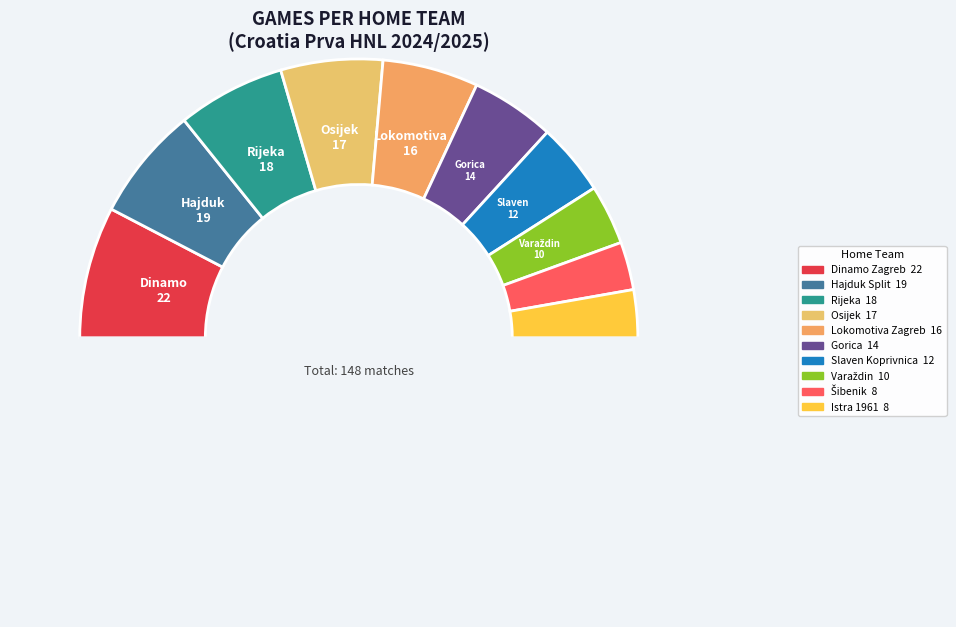

Count the number of slices in the pie.

11